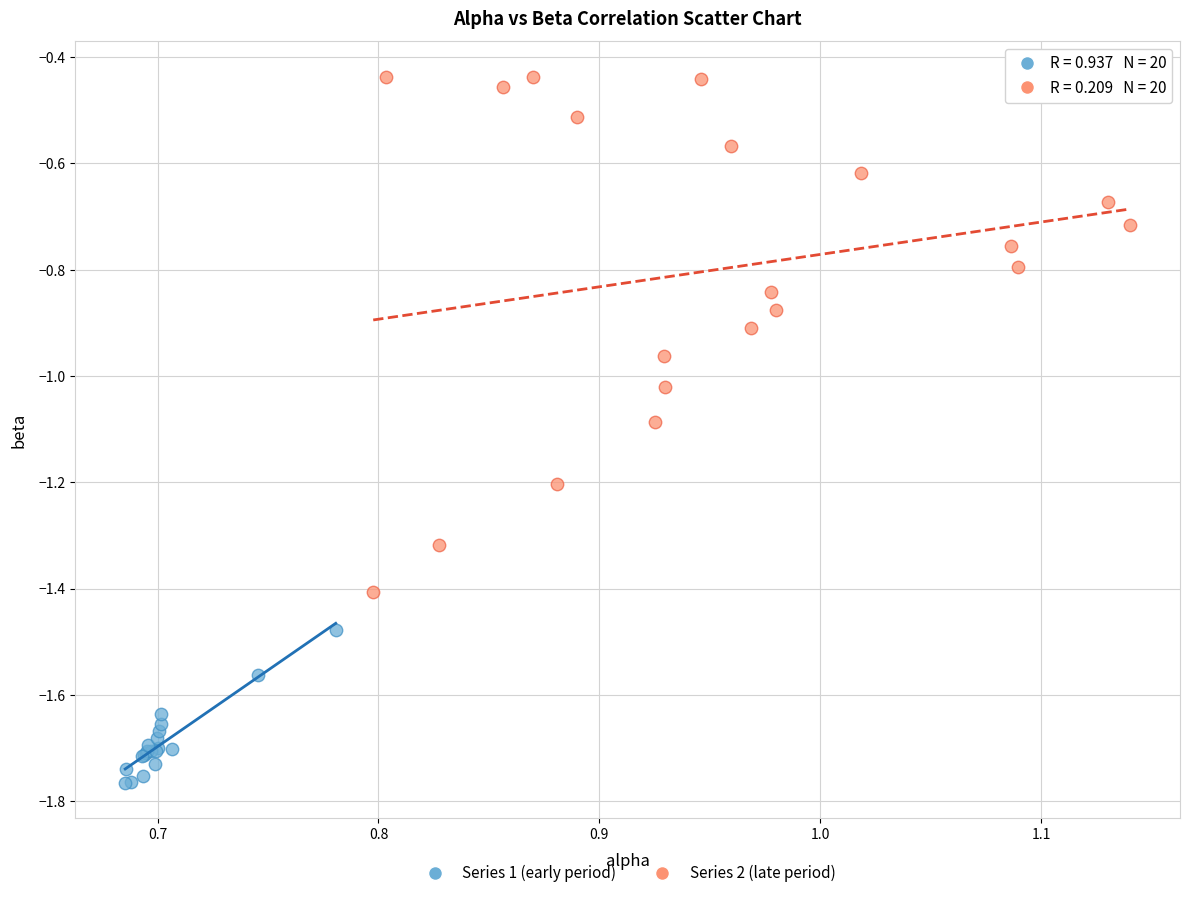

Which series reaches the minimum Y coordinate?

Series 1 (early period)